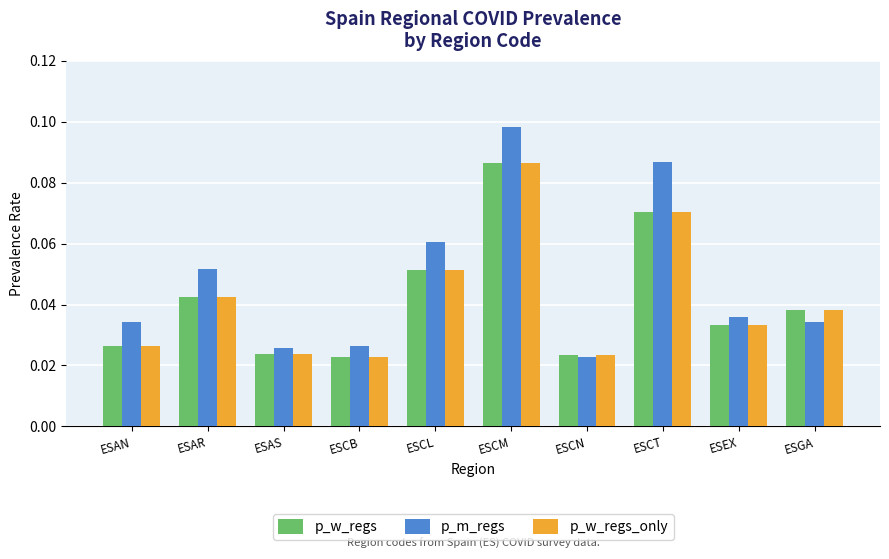

Which category has the highest value in the p_w_regs series?

ESCM